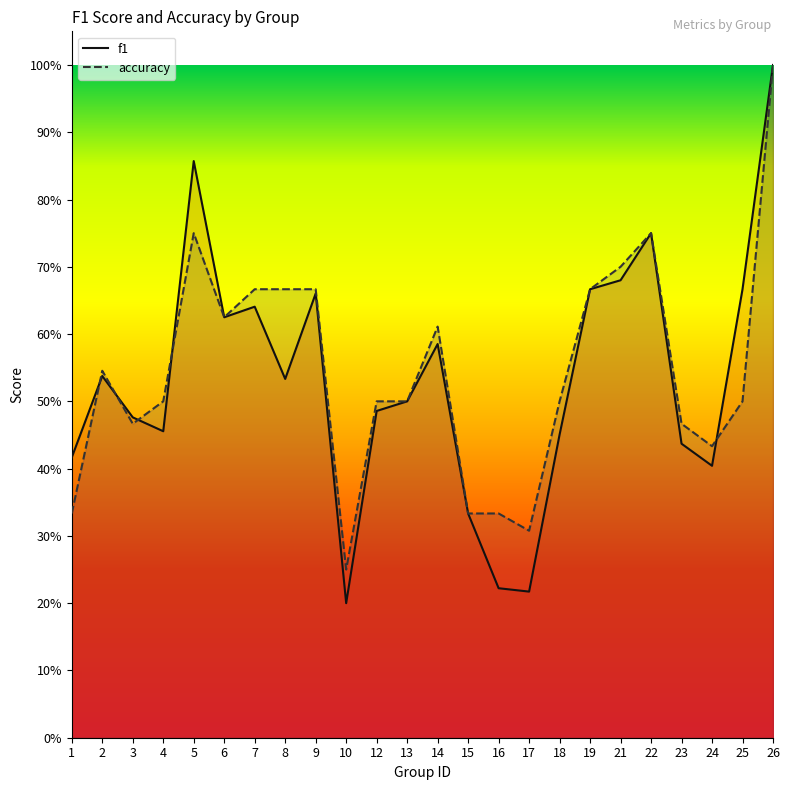

Rank the series by their average value, from highest to lowest.

accuracy, f1